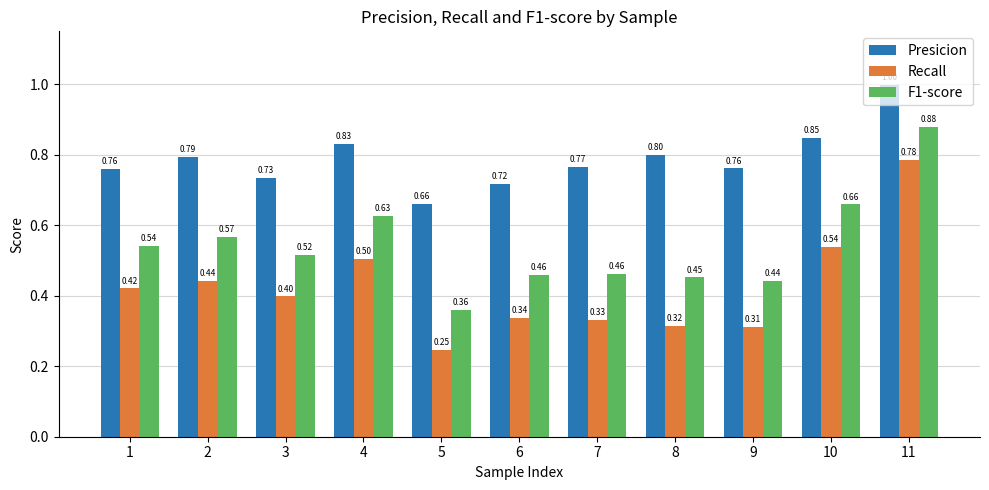

What is the average value of the Recall series?

0.4